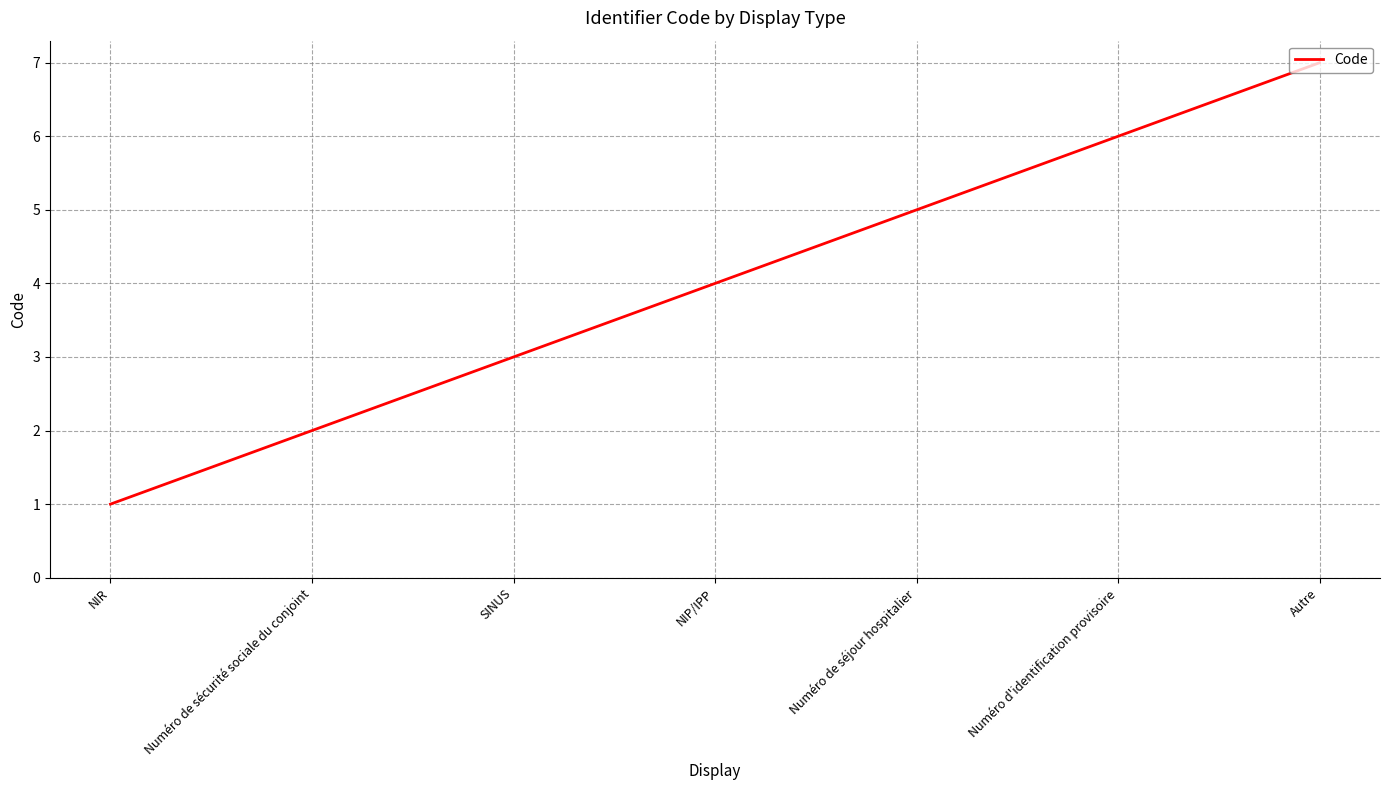

Which has a higher value, SINUS or NIP/IPP?

NIP/IPP